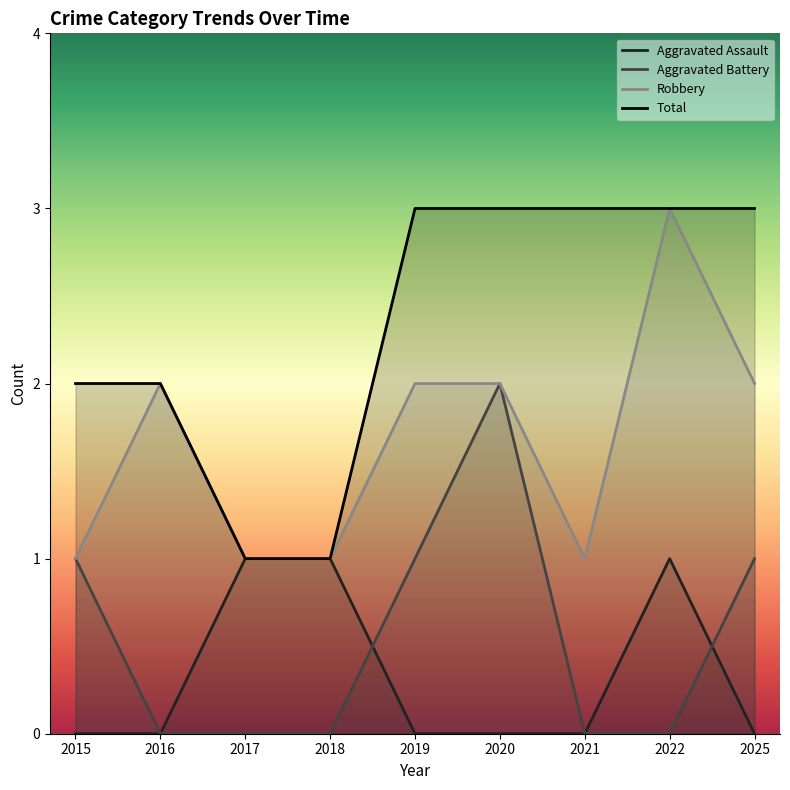

Rank the series at 2019 from lowest to highest value.

Aggravated Assault, Aggravated Battery, Robbery, Total